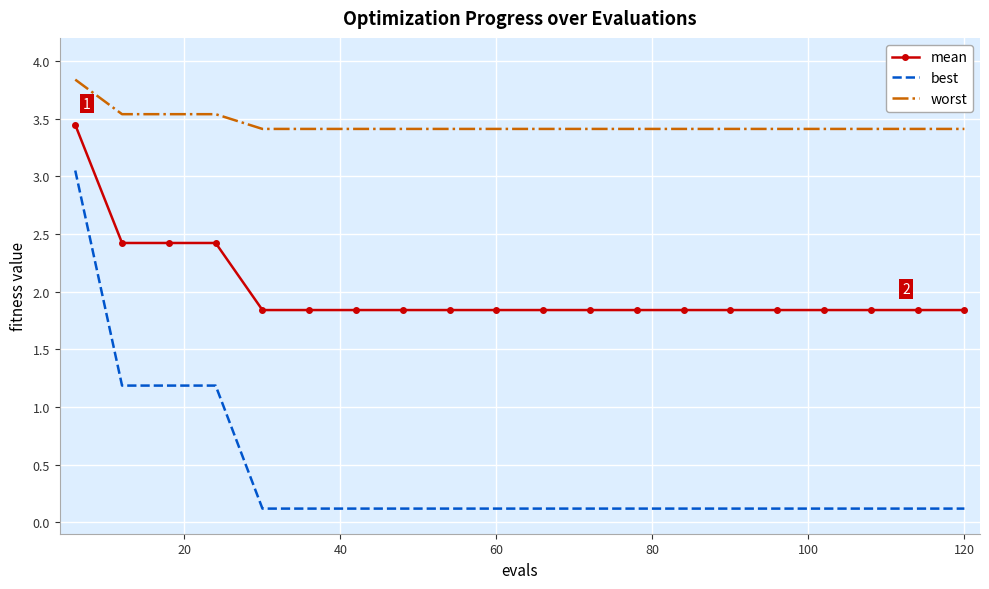

Which series has the widest spread of values?

best